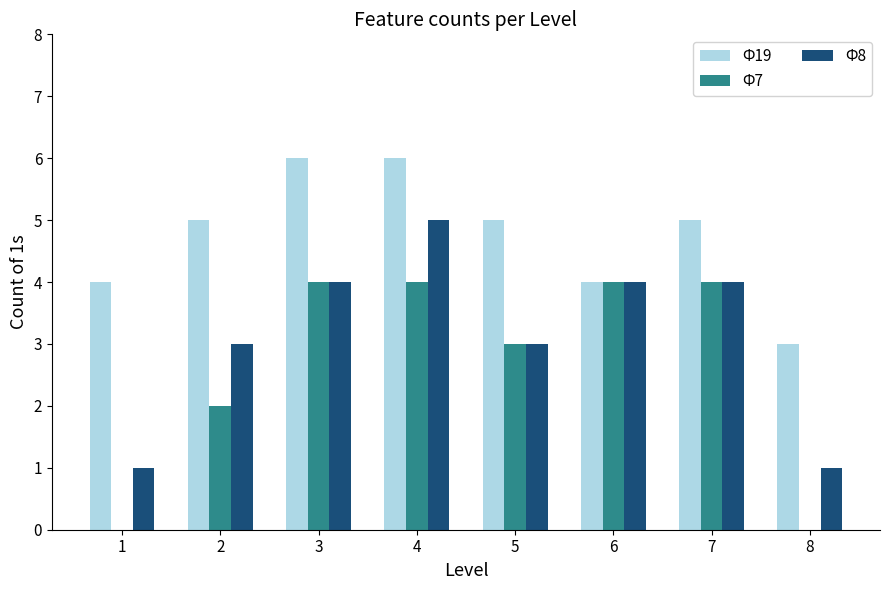

What is the total value across all series at 1?

5